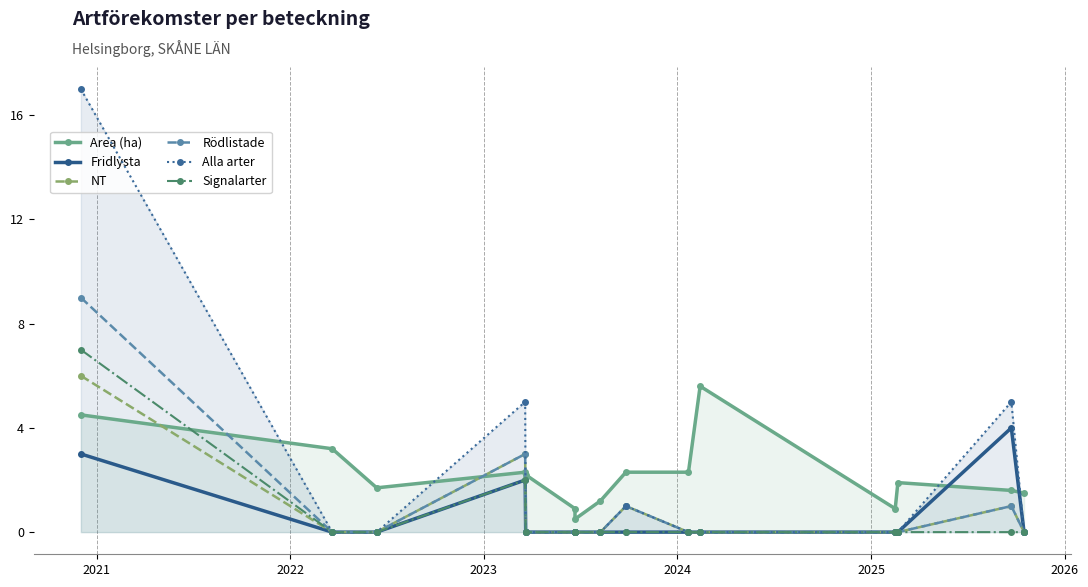

Where is the first local maximum for Signalarter?

2023